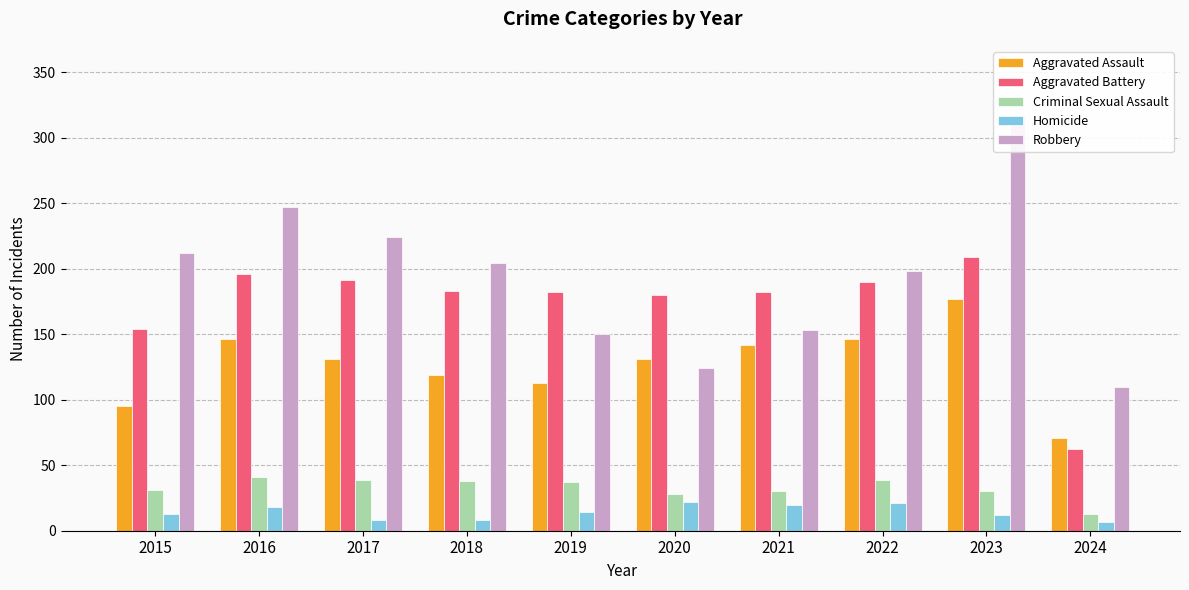

Between 2020 and 2016, which is larger?

2016